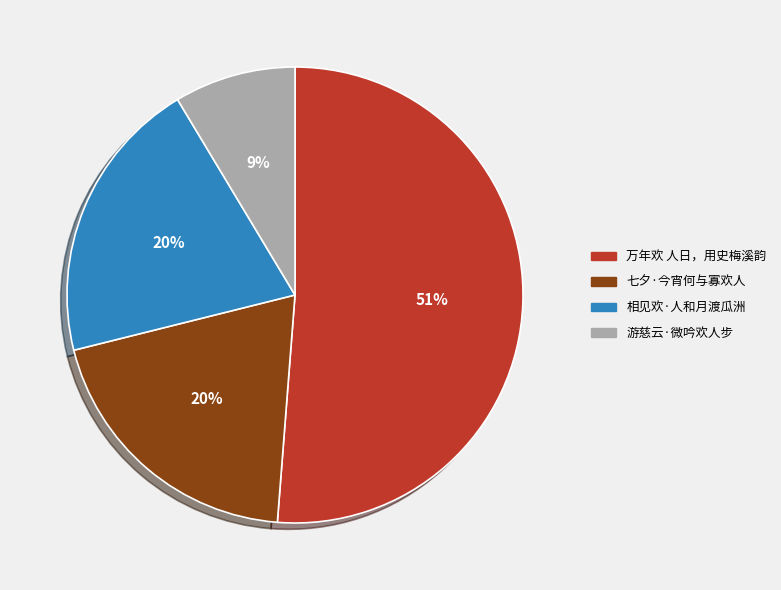

Combined, do 游慈云·微吟欢人步 and 七夕·今宵何与寡欢人 account for over 50%?

No